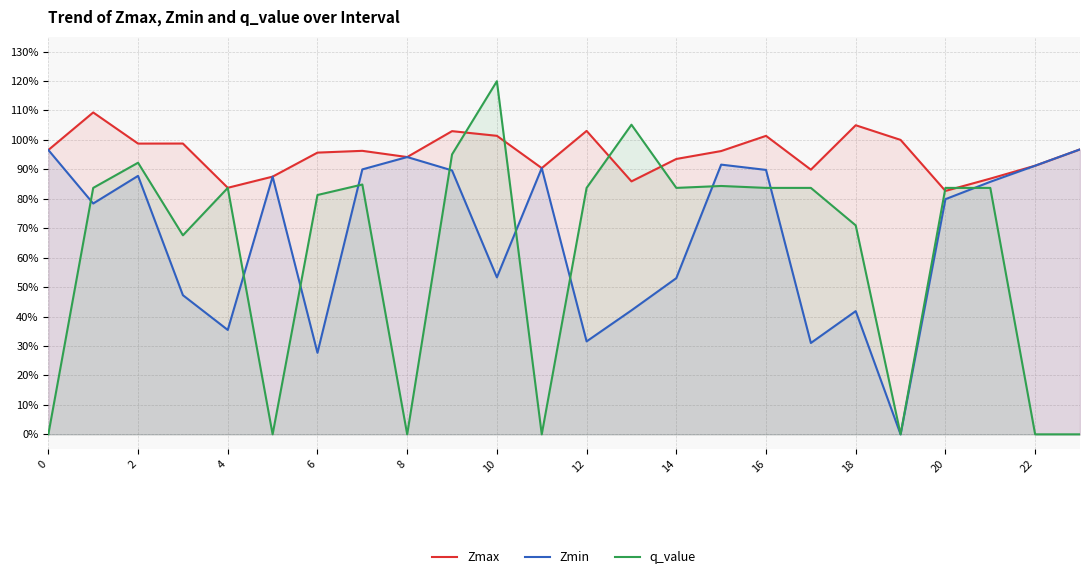

At which label does Zmin reach its minimum?

19